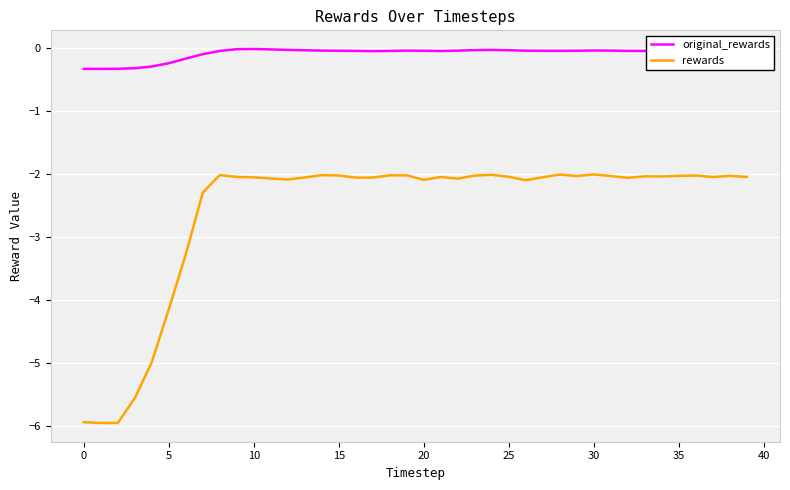

Which series has the widest spread of values?

rewards